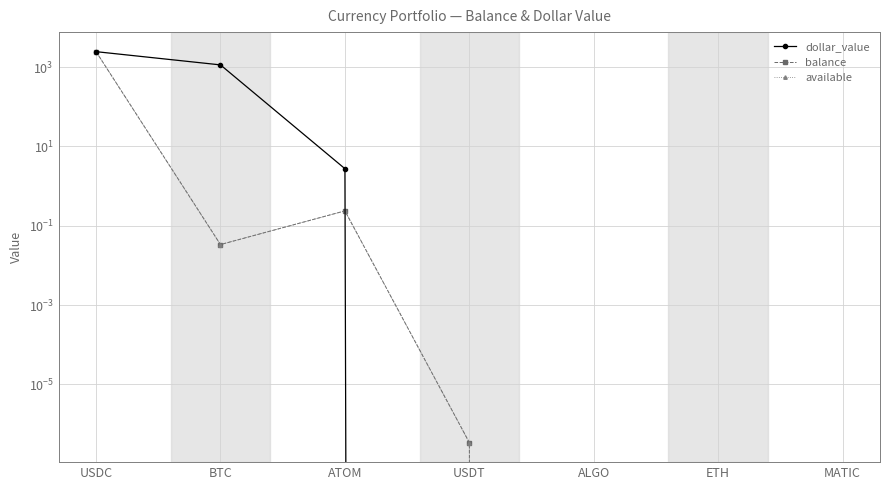

At which label is dollar_value closest to 1223?

BTC